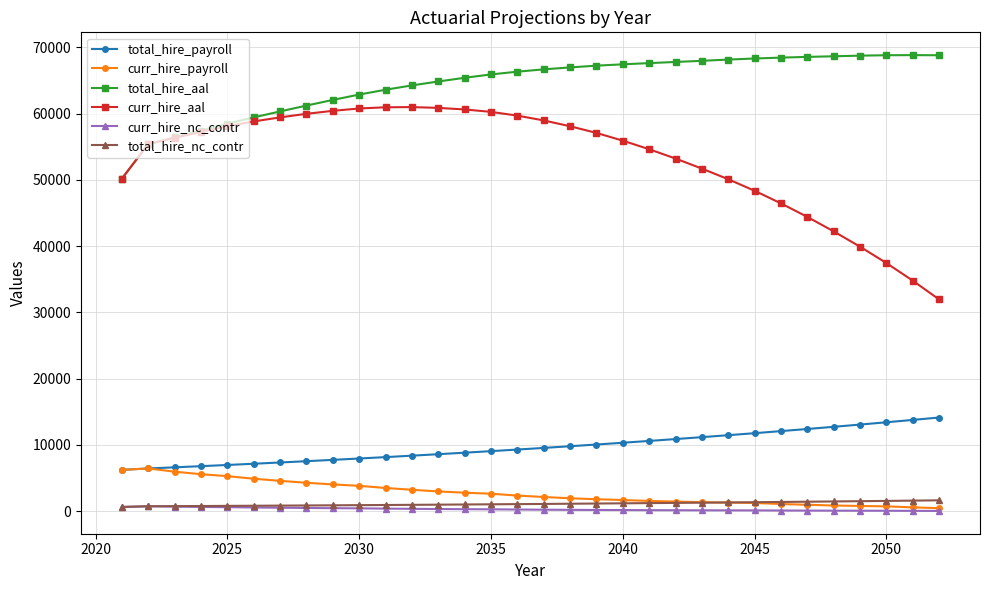

What is the greatest value displayed?

68841.8